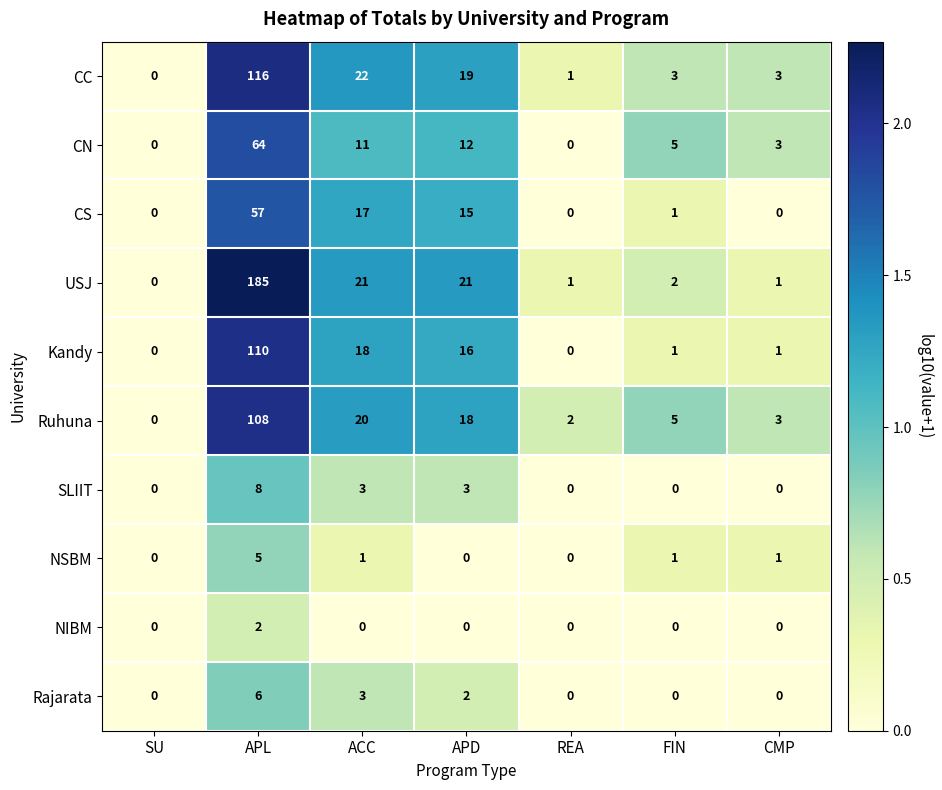

Is it true that Ruhuna equals 1 at REA?

False